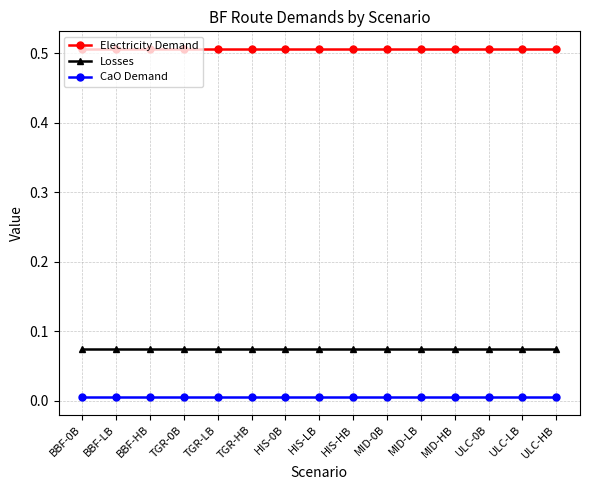

At how many categories does at least one series exceed 0?

15